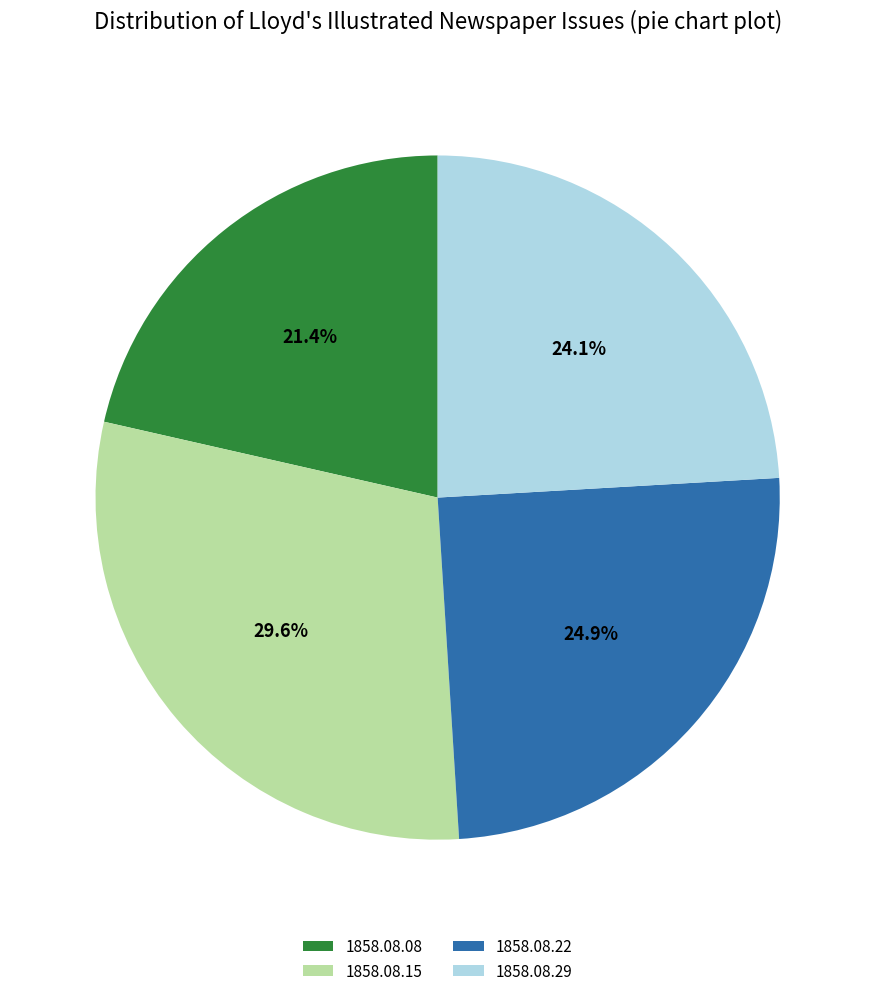

How many slices are in this pie chart?

4